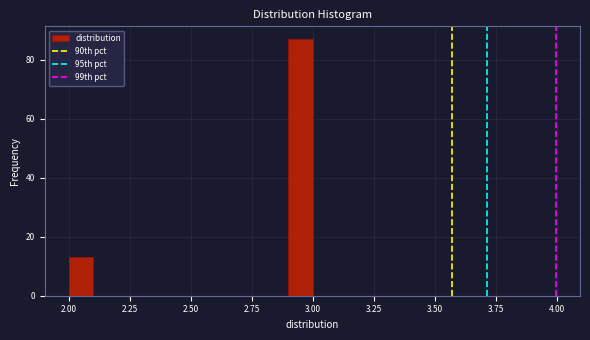

Read against the x-axis, roughly where is the centre of the tallest bar?

2.95